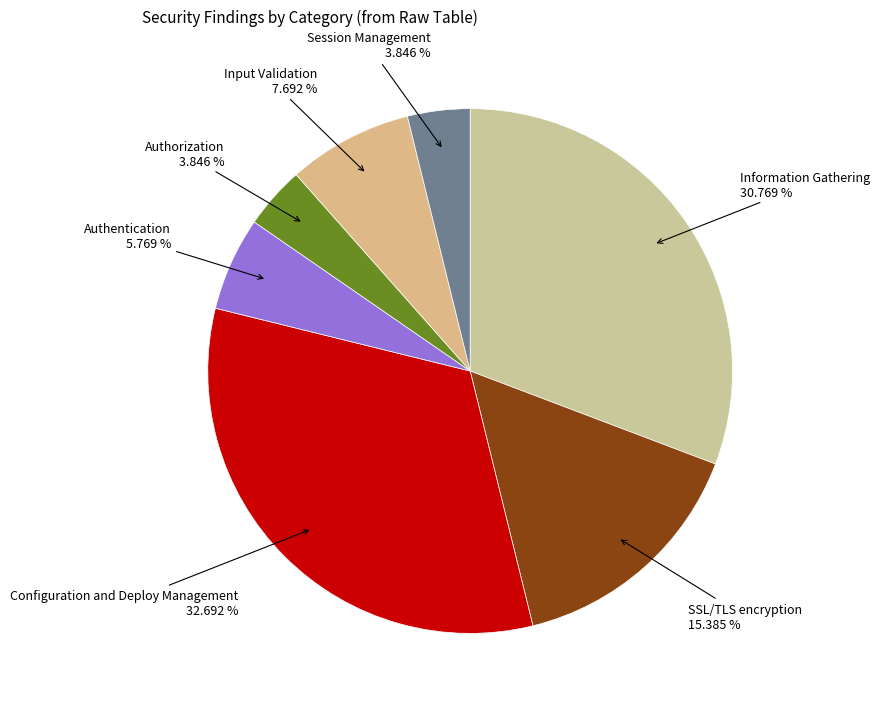

How many slices are in this pie chart?

7